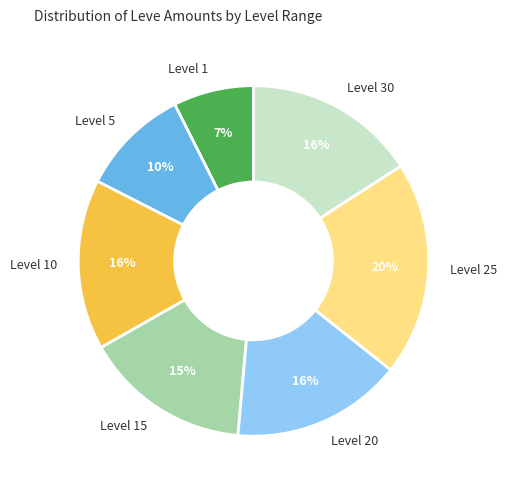

Count the number of slices in the pie.

7